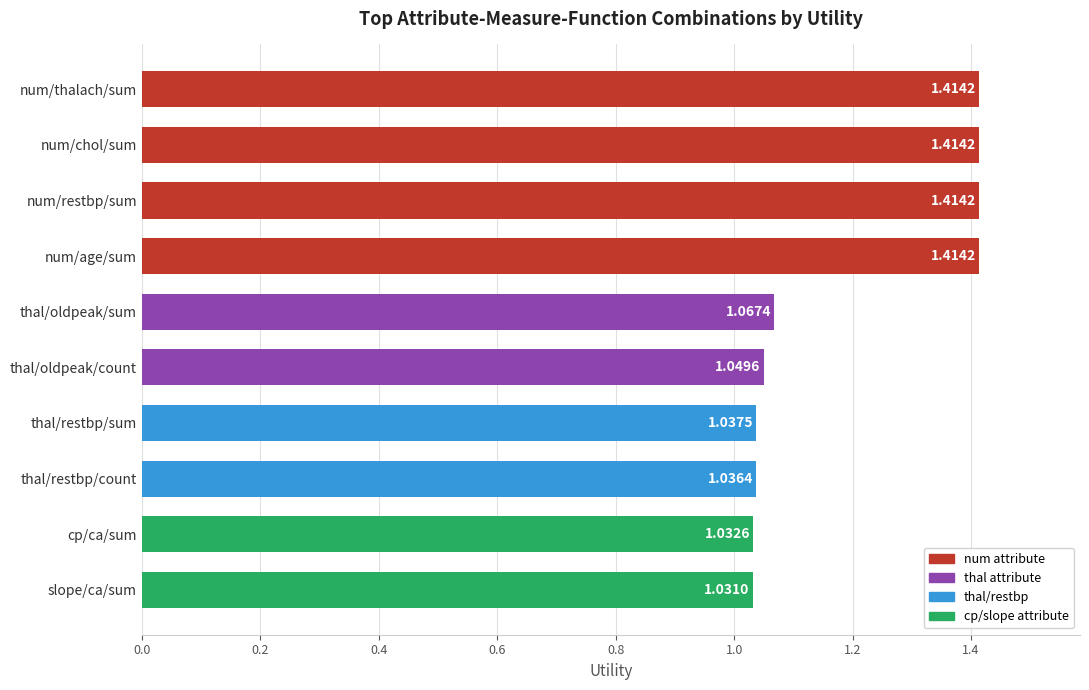

Which category has the lowest value across all series?

slope/ca/sum